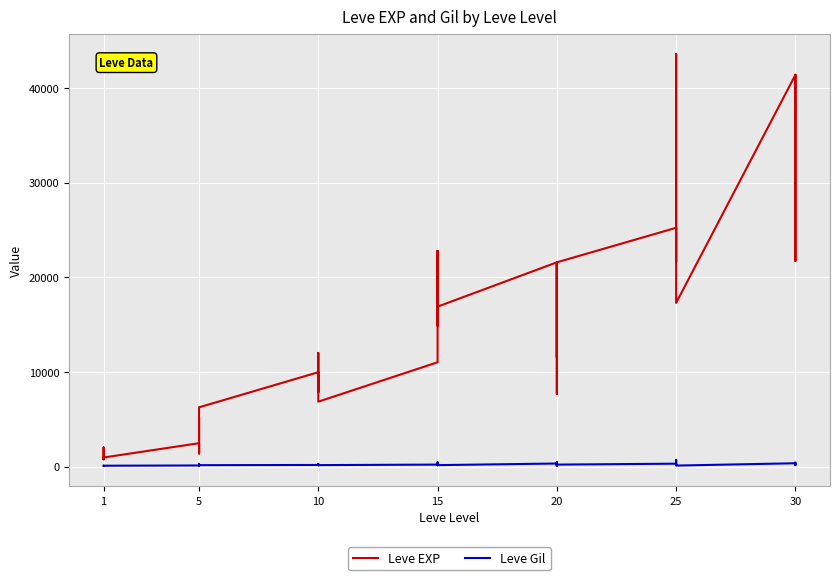

True or false: Leve EXP and Leve Gil cross at least once.

False